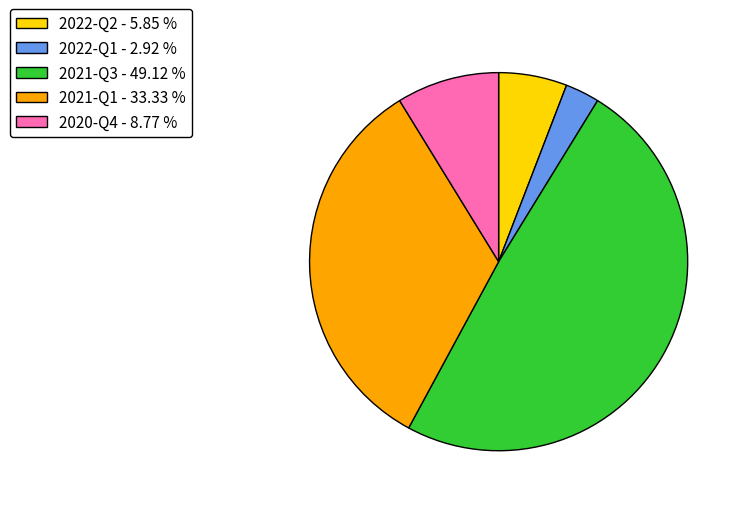

Between 2022-Q1 and 2020-Q4, which is larger?

2020-Q4